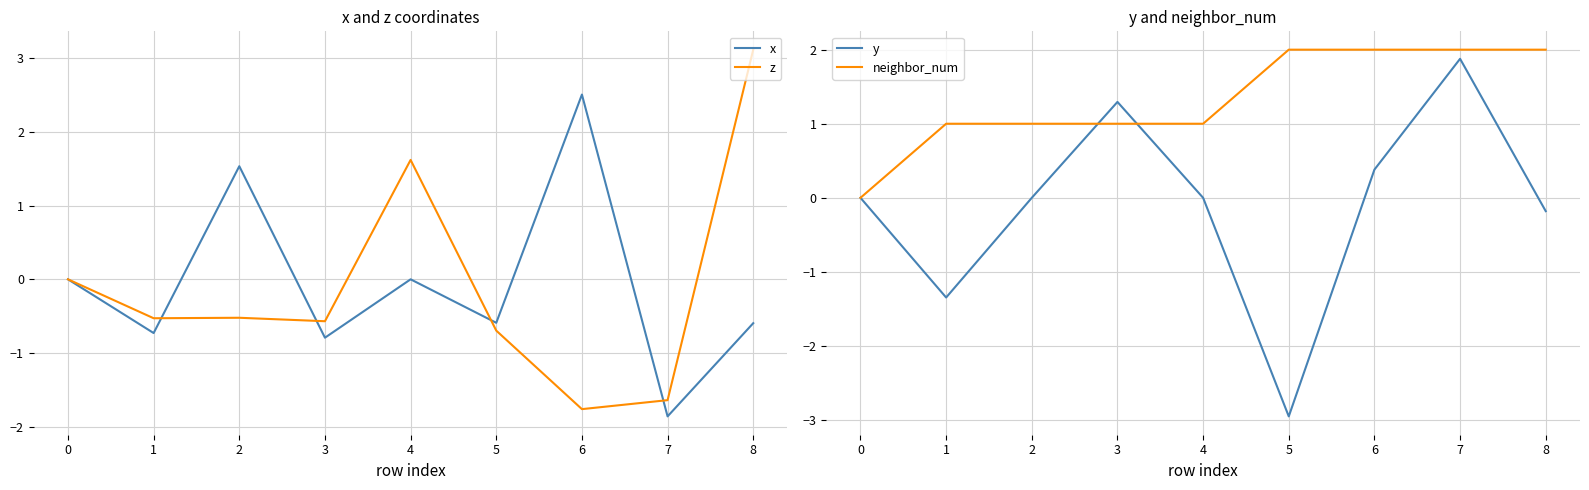

Is it true that z equals 3.3 at 0?

False